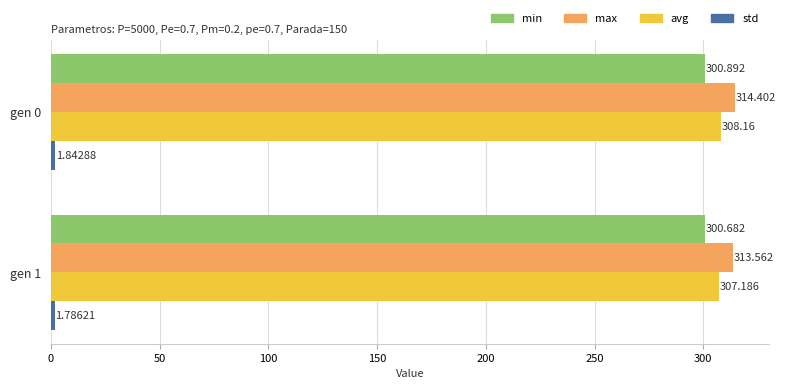

Count the max values in the range 313 to 314.

1